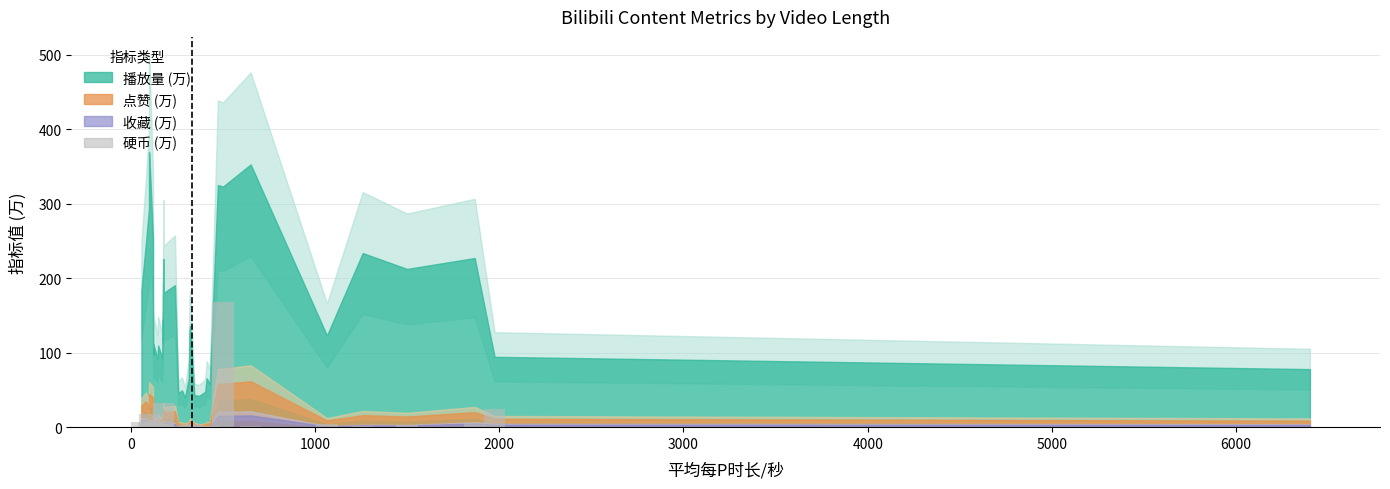

Does the chart contain any negative values?

No